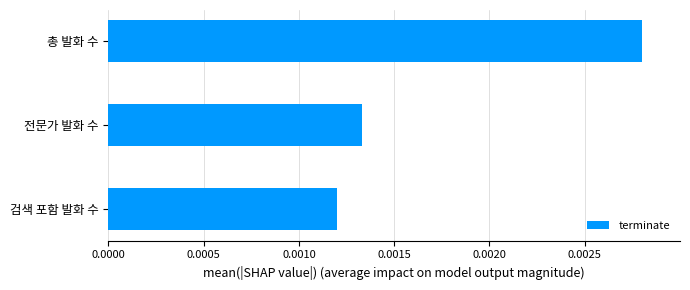

How many values are between 0 and 1?

3